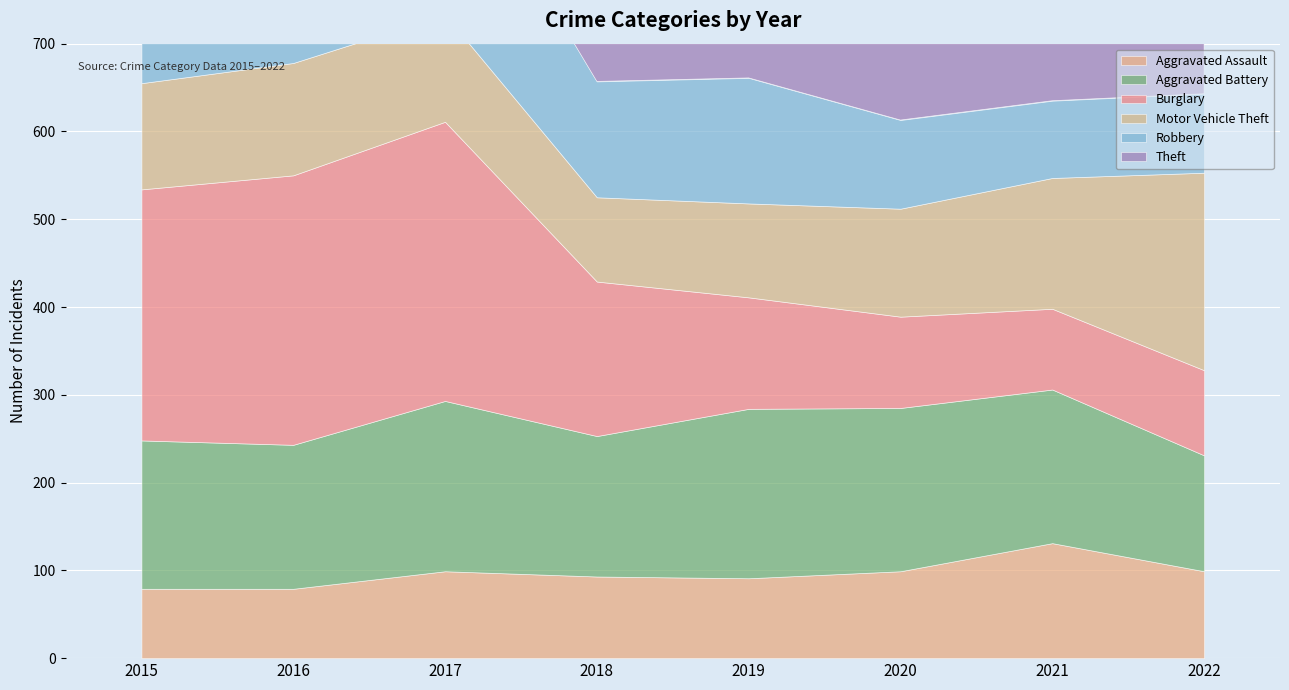

Does the chart display data point markers on the line(s)?

No